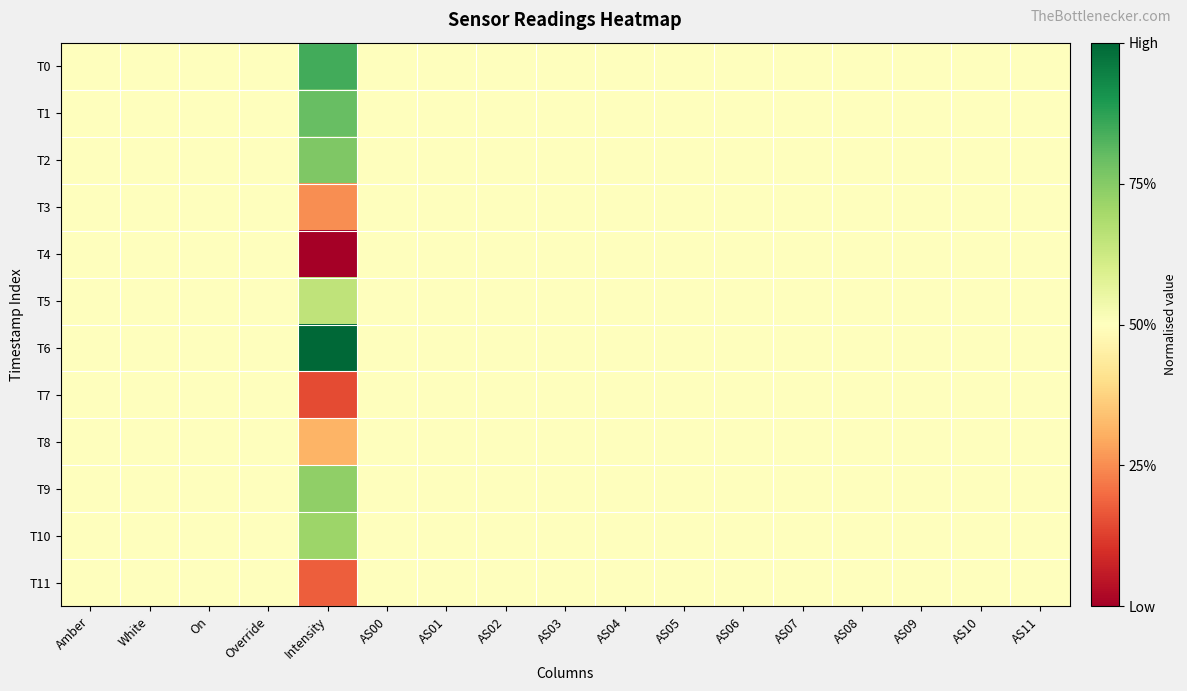

At which category is the sum across all series the highest?

Intensity